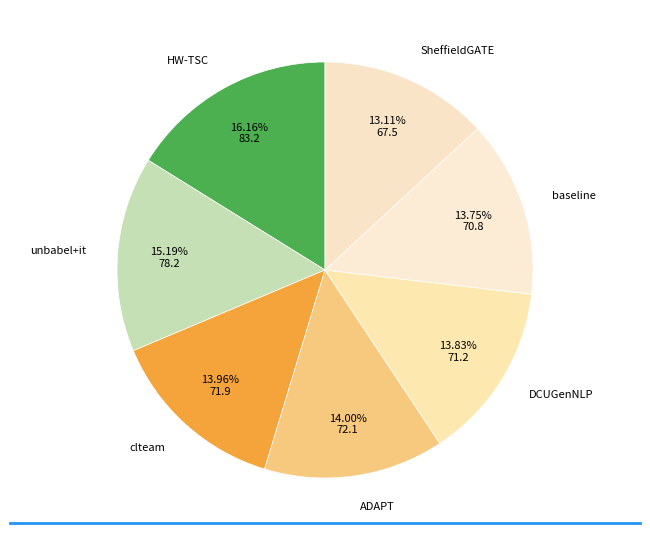

To the nearest percent, what is the difference between the HW-TSC and baseline slice percentages?

2%